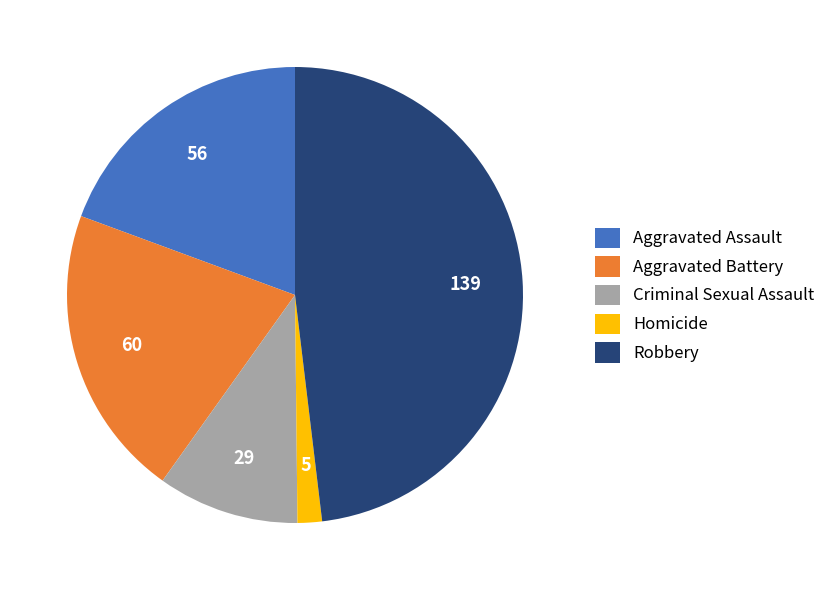

Rank the categories by value from highest to lowest.

Robbery, Aggravated Battery, Aggravated Assault, Criminal Sexual Assault, Homicide